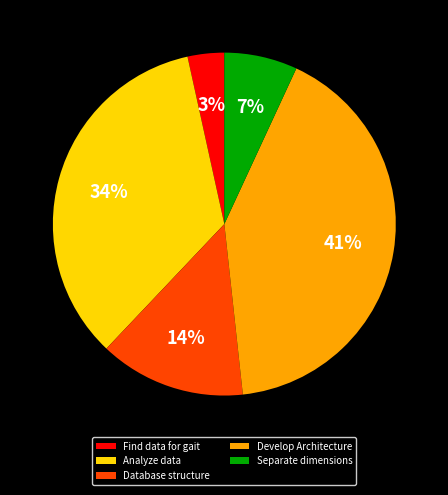

What percentage is the Analyze data slice, to the nearest percent?

34%